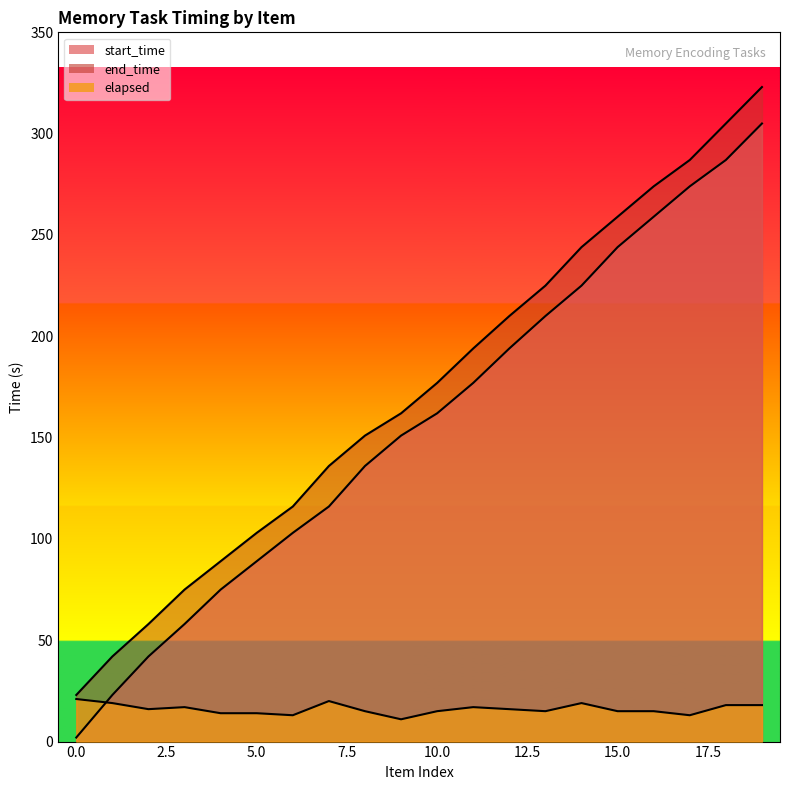

What is the value of the end_time point at the 14th from the left?

225